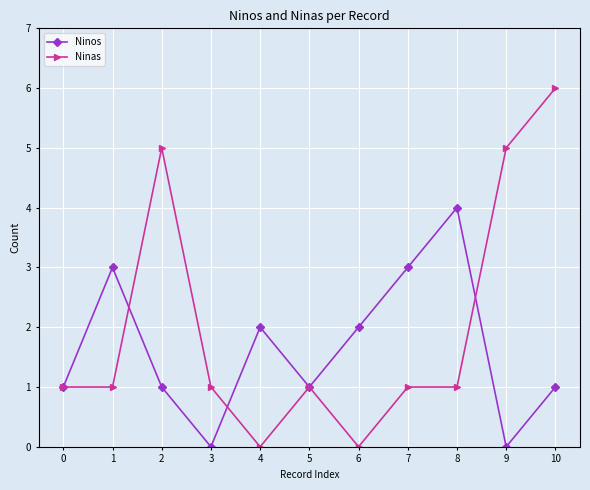

What is the value of the Ninas point at the 11th from the left?

6